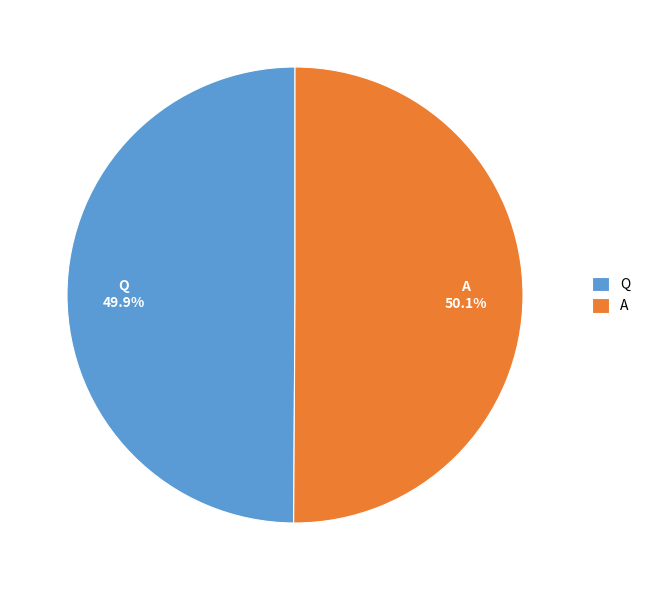

How many slices are in this pie chart?

2